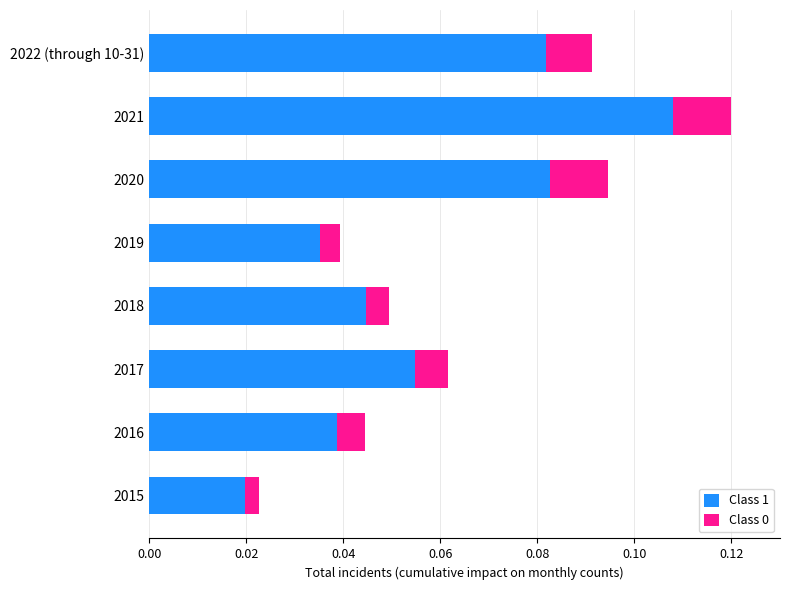

Which category has the lowest value in the Class 1 series?

2015